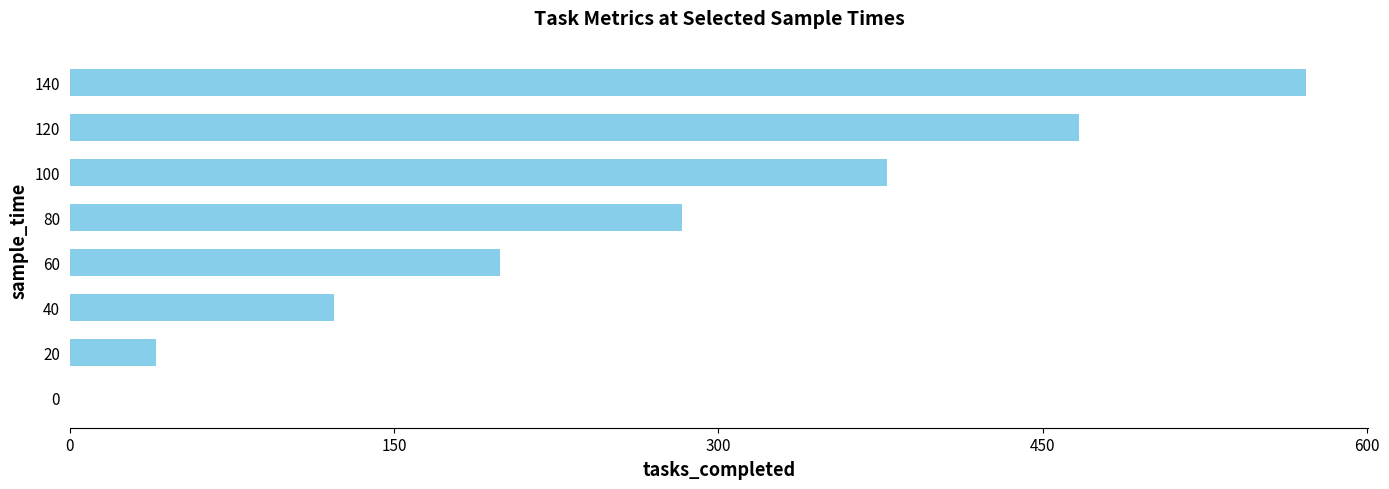

Count the number of categories in the chart.

8